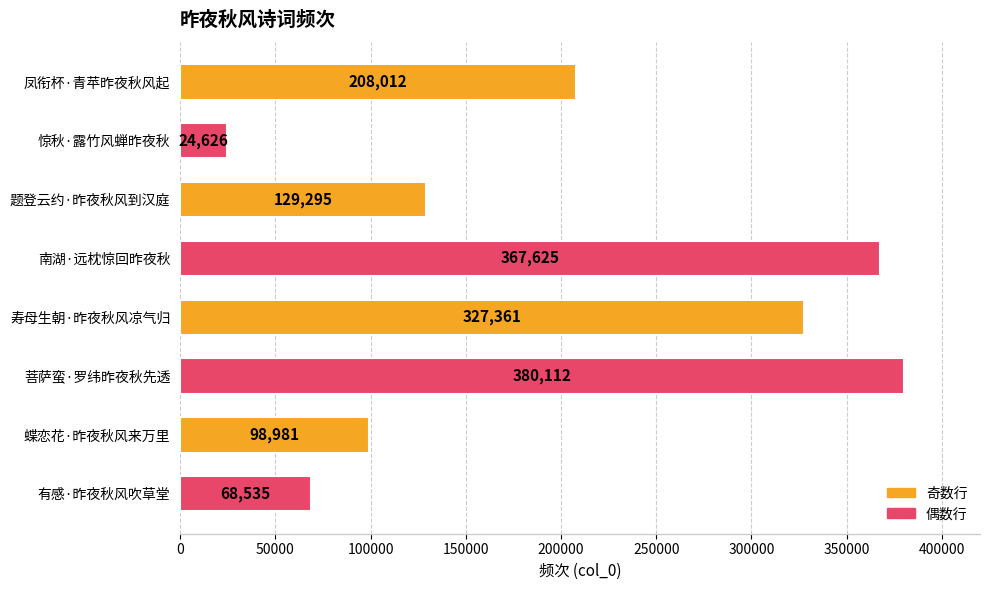

List the labels in order of value, smallest first.

惊秋·露竹风蝉昨夜秋, 有感·昨夜秋风吹草堂, 蝶恋花·昨夜秋风来万里, 题登云约·昨夜秋风到汉庭, 凤衔杯·青苹昨夜秋风起, 寿母生朝·昨夜秋风凉气归, 南湖·远枕惊回昨夜秋, 菩萨蛮·罗纬昨夜秋先透